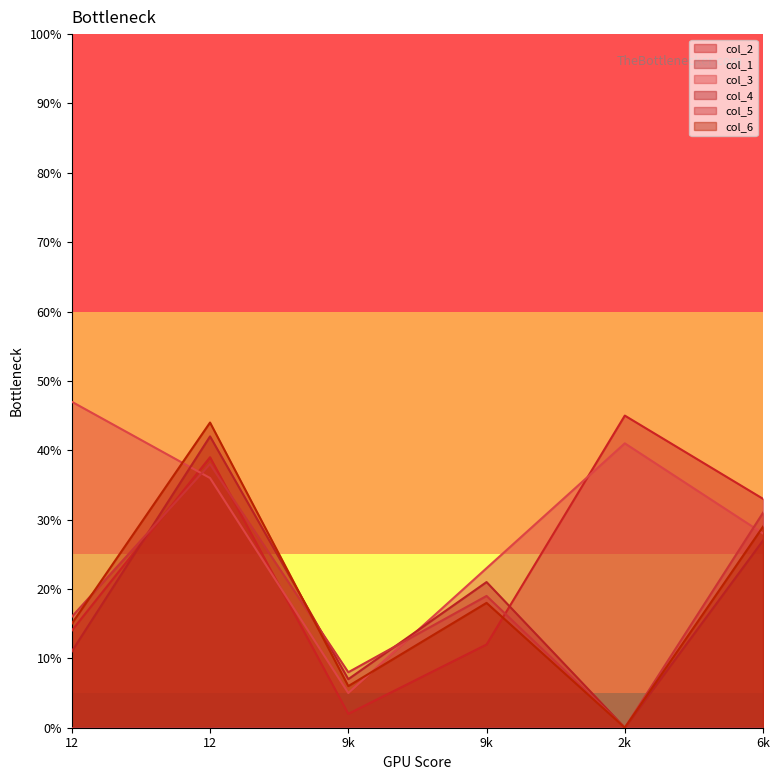

Rank the categories by col_5 value from lowest to highest.

2k, 9k, 12, 9k, 6k, 12